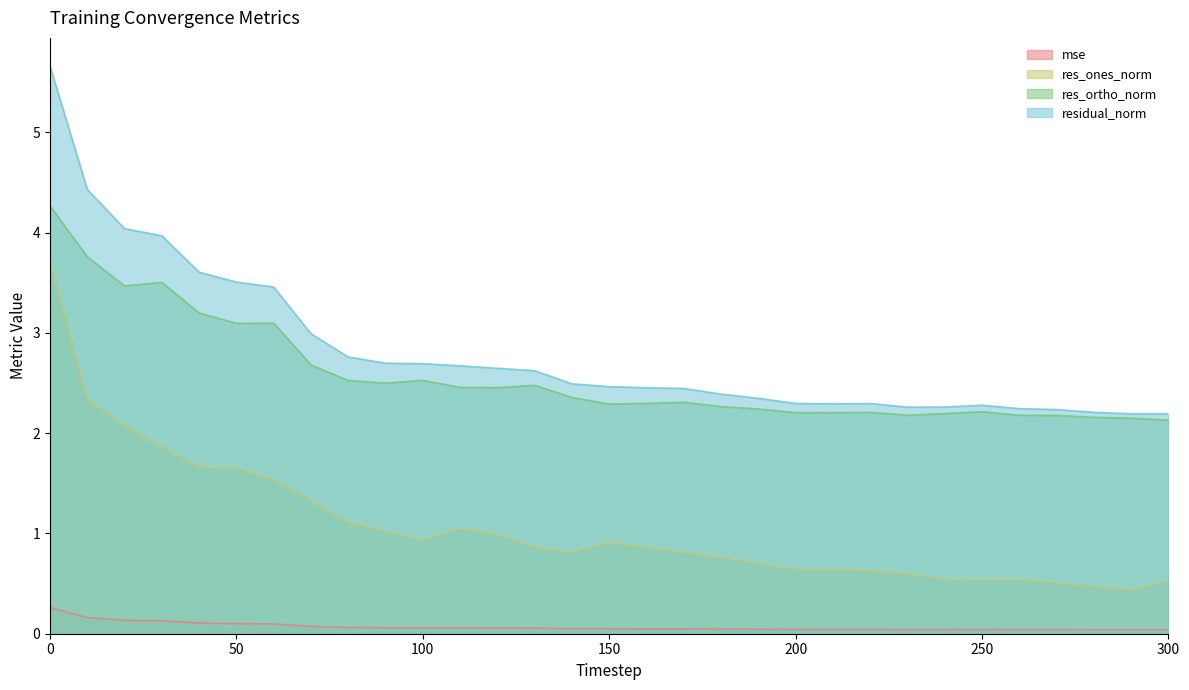

What is the average value of the res_ones_norm series?

1.1